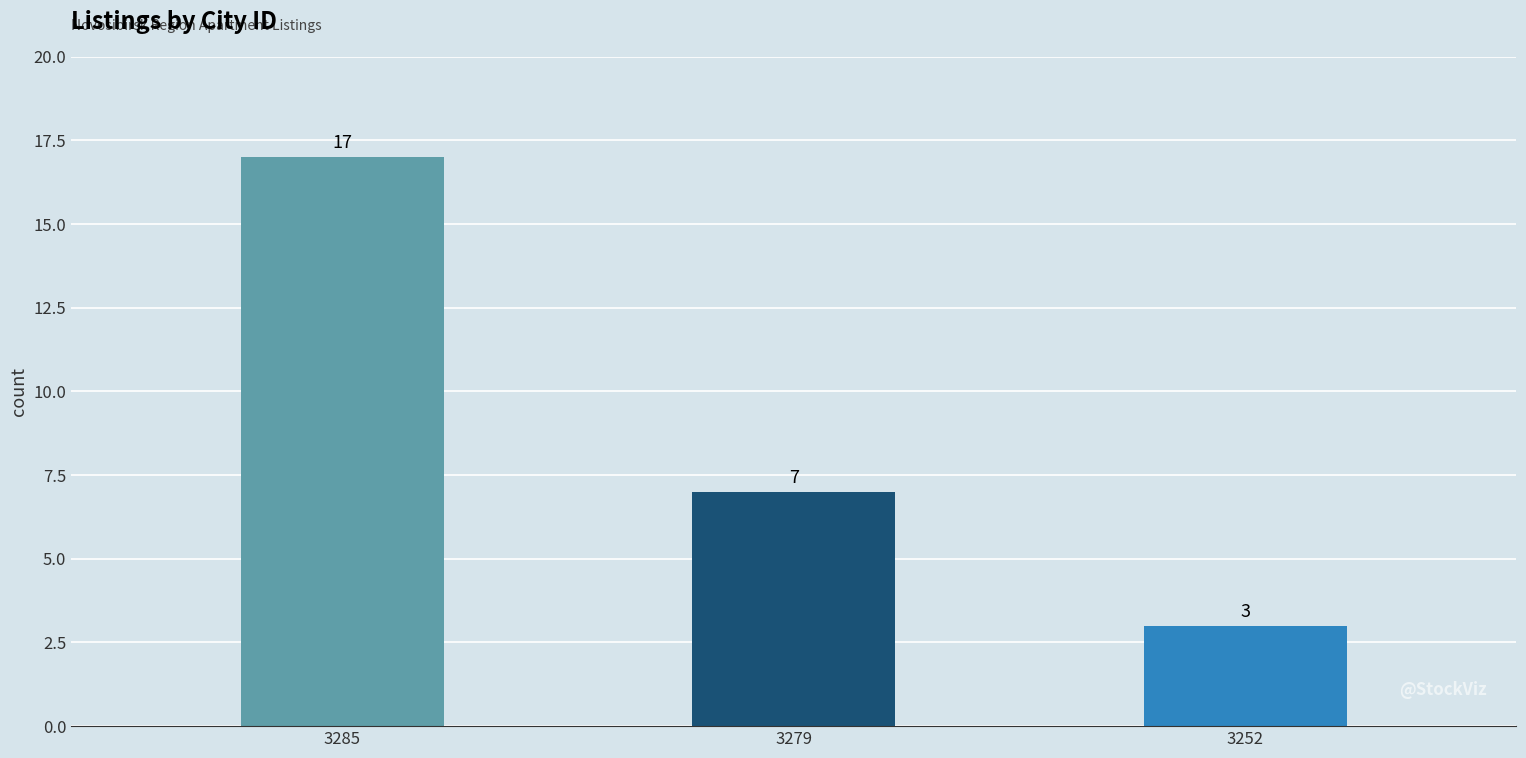

Reading left to right, what are all the values shown in this chart?

17	7	3